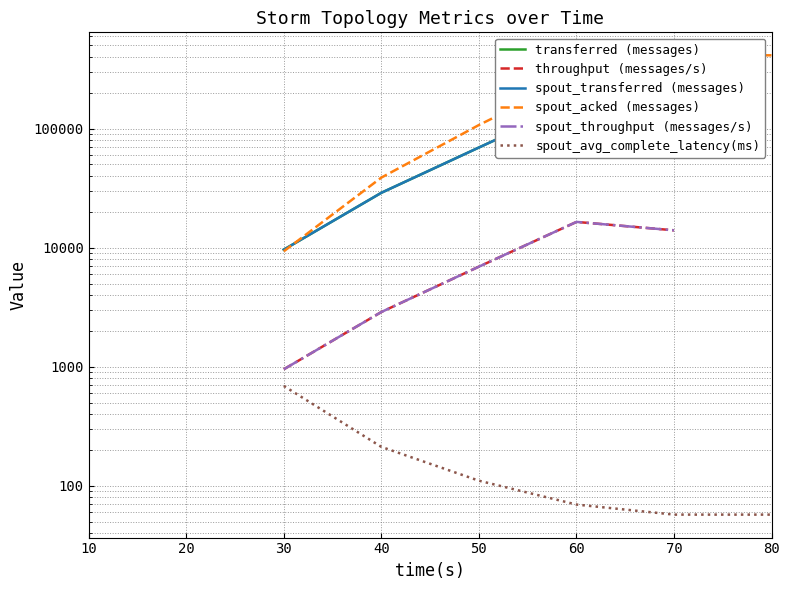

Which has a higher value, 10 or 20?

20